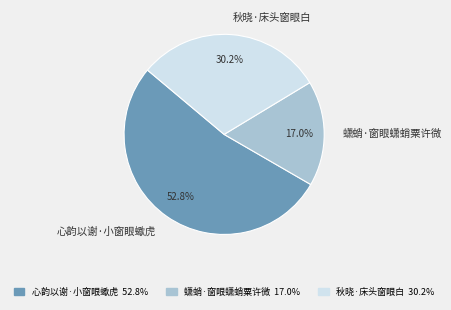

To the nearest percent, what is the difference between the 蟏蛸·窗眼蟏蛸粟许微 and 秋晓·床头窗眼白 slice percentages?

13%